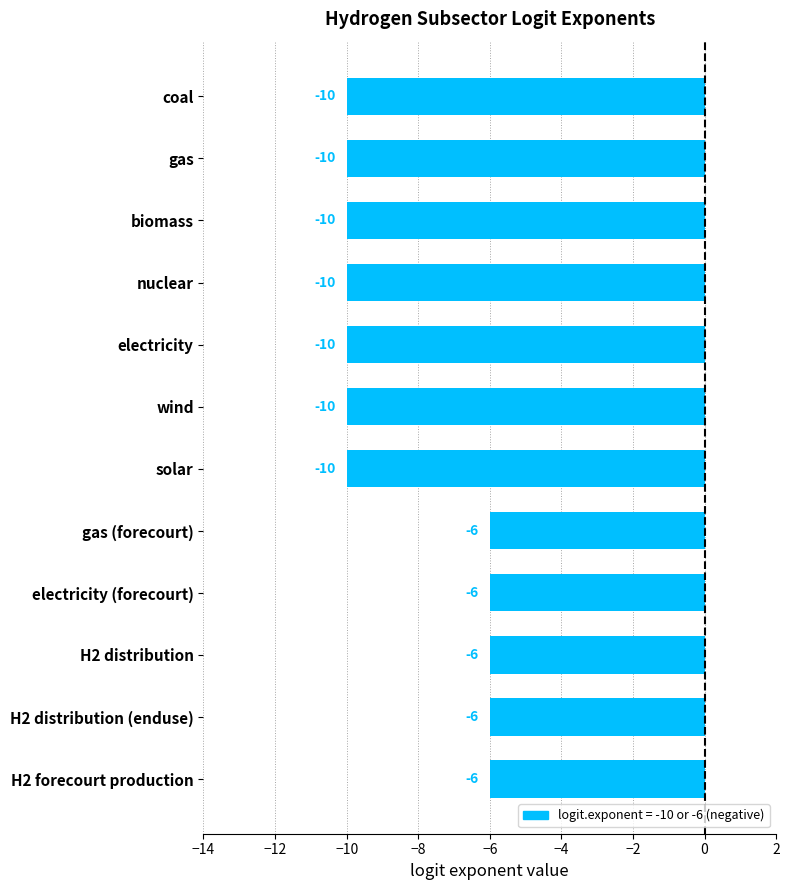

What is the value of the 5th bar from the top?

-10